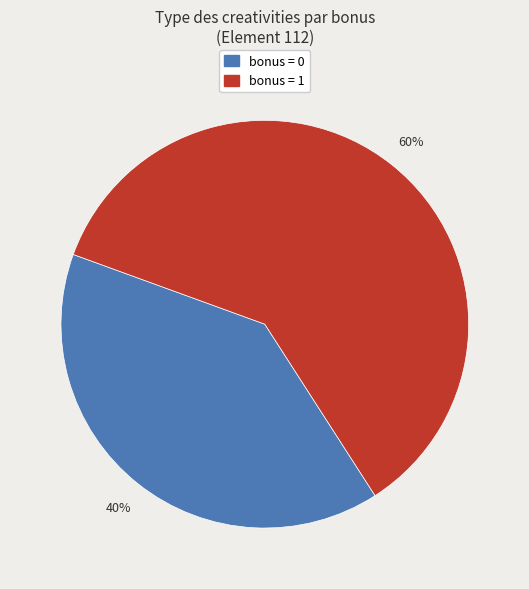

Does any single category account for the majority?

Yes